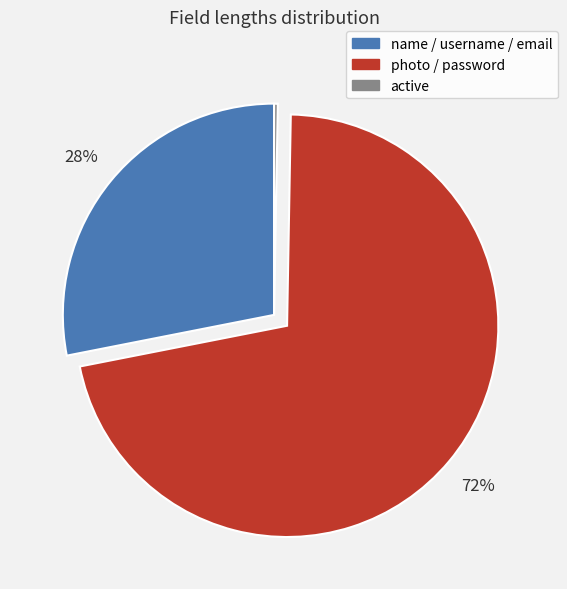

To the nearest percent, what portion does photo / password represent?

72%